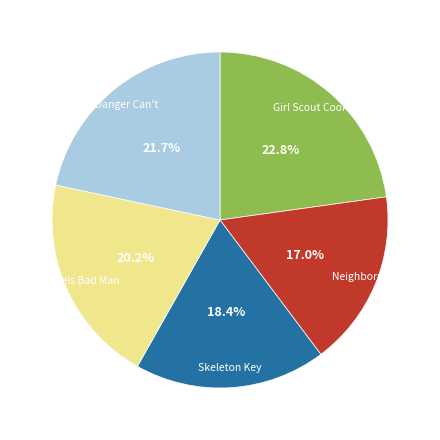

Which slice is the smallest?

Neighbors